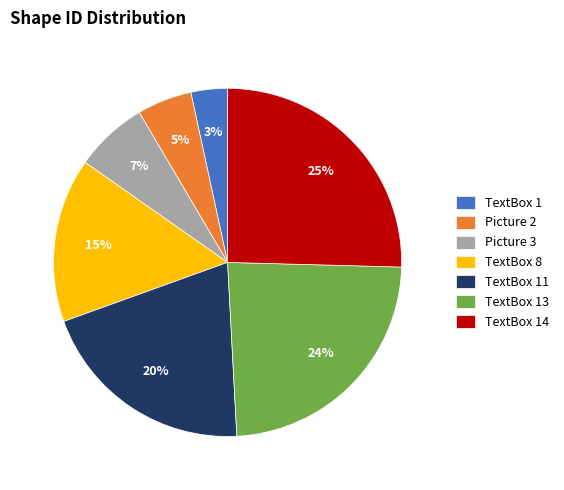

Which has a higher value, TextBox 13 or TextBox 8?

TextBox 13